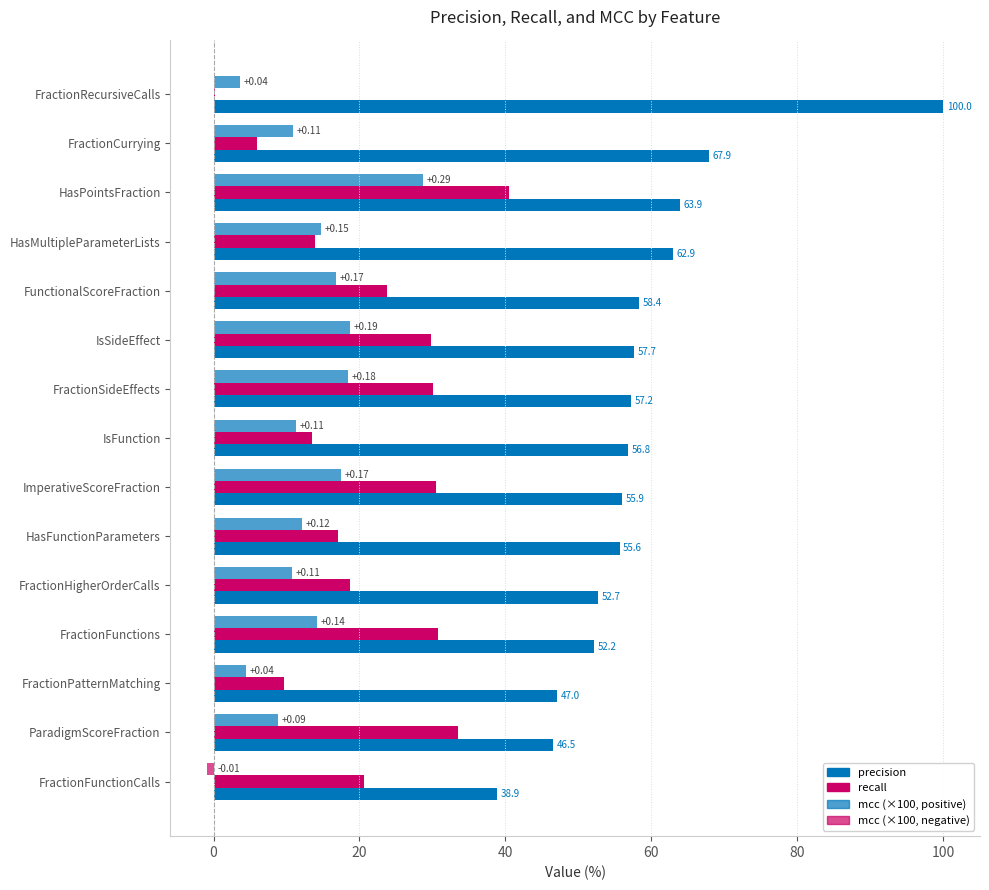

How many data points does each series have?

15